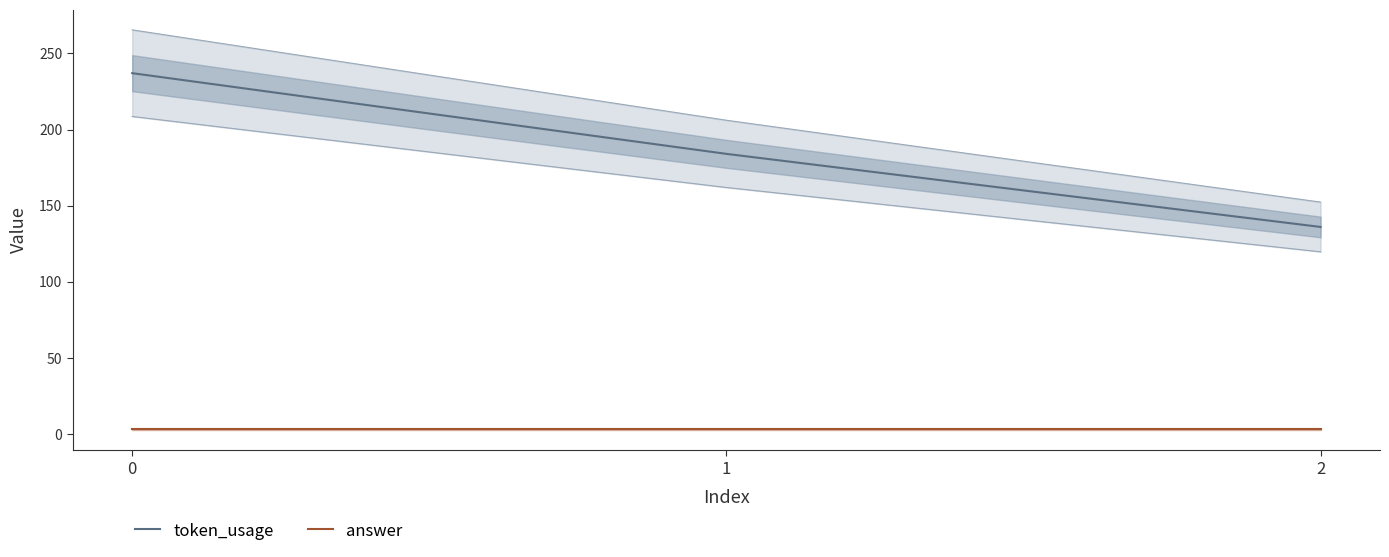

At how many categories does at least one series exceed 142?

2